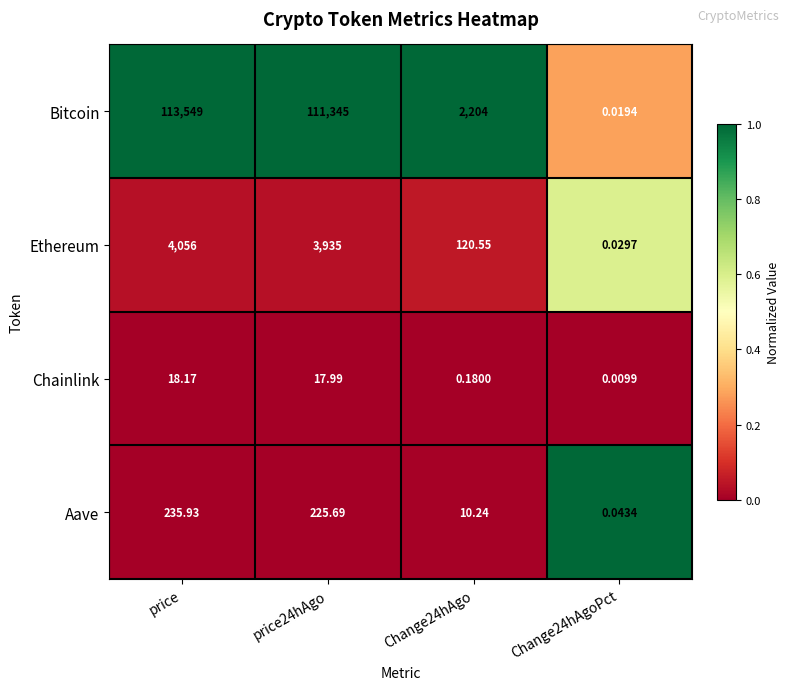

At which category is the sum across all series the highest?

price